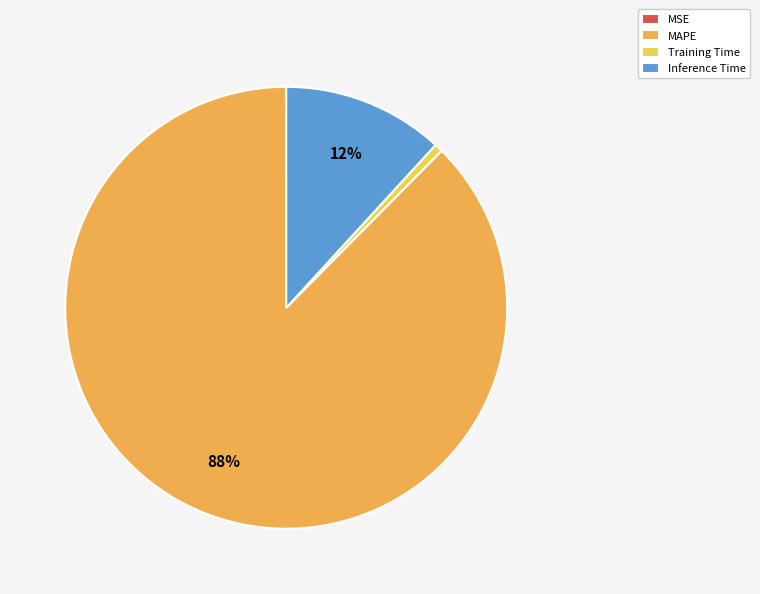

What is the largest slice in the pie chart?

MAPE